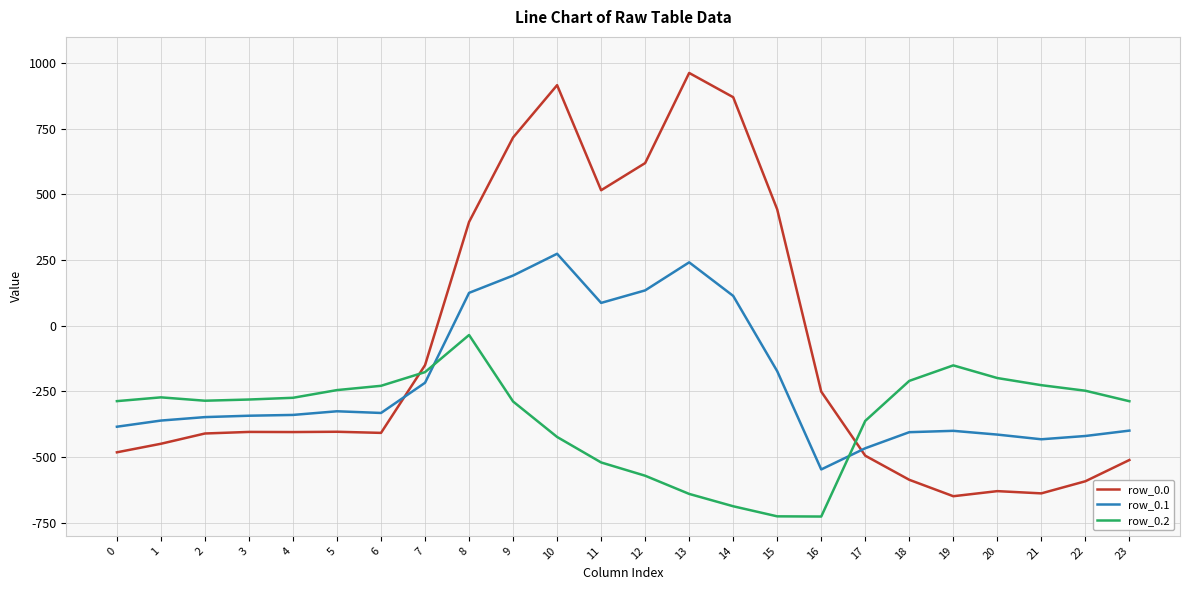

After their last crossing, which series has the higher values: row_0.2 or row_0.0?

row_0.2